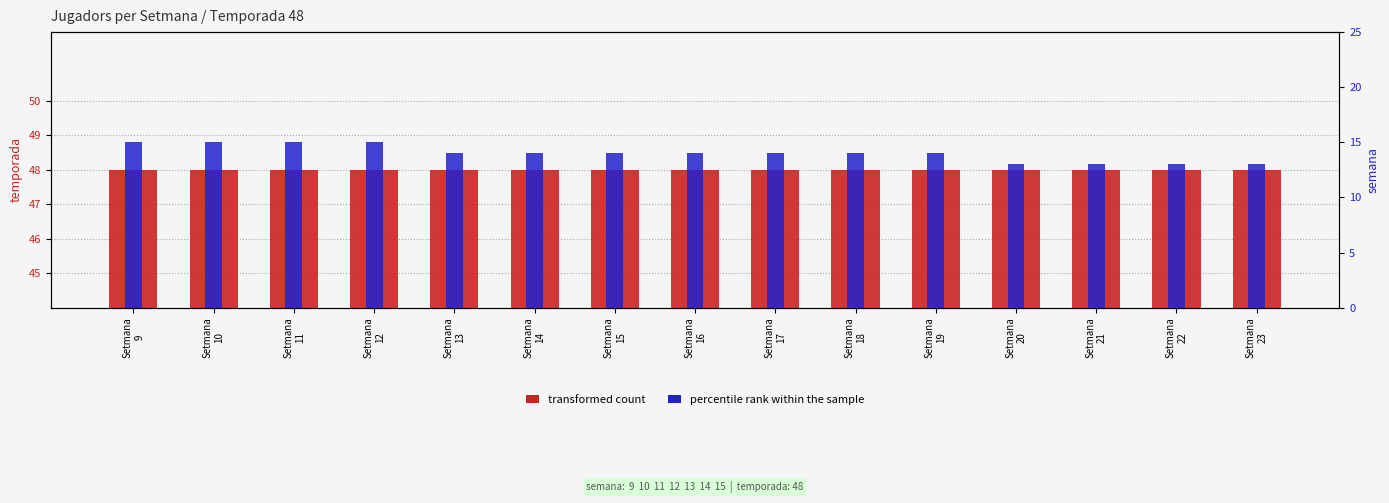

What are all the series names shown in the legend?

transformed count, percentile rank within the sample